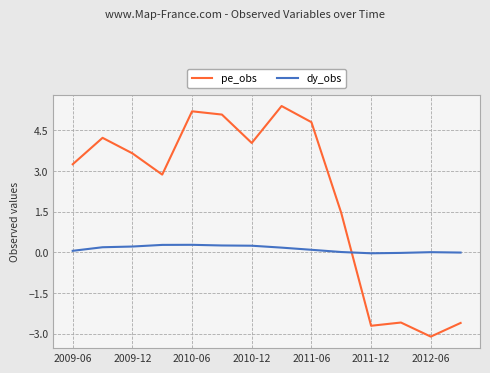

Which series has the largest range (max minus min)?

pe_obs